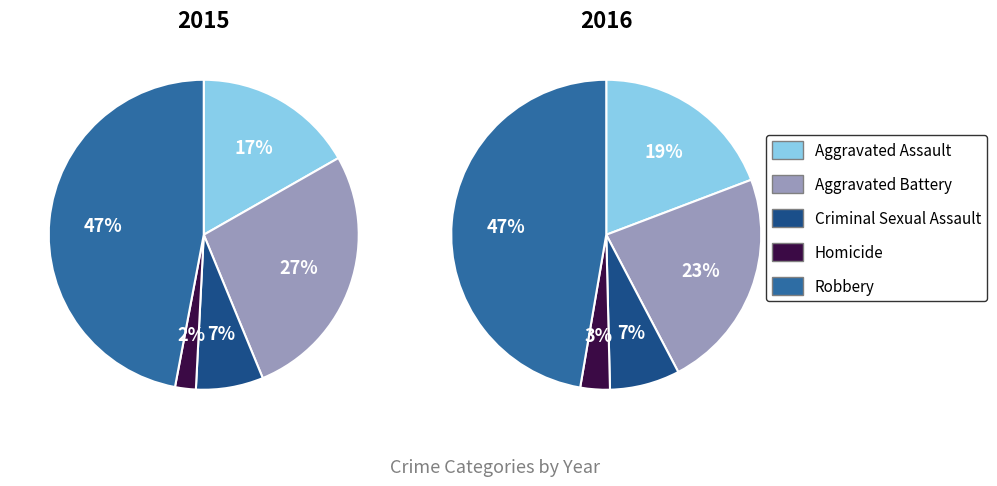

Is it true that Aggravated Assault is 11% of the pie?

False